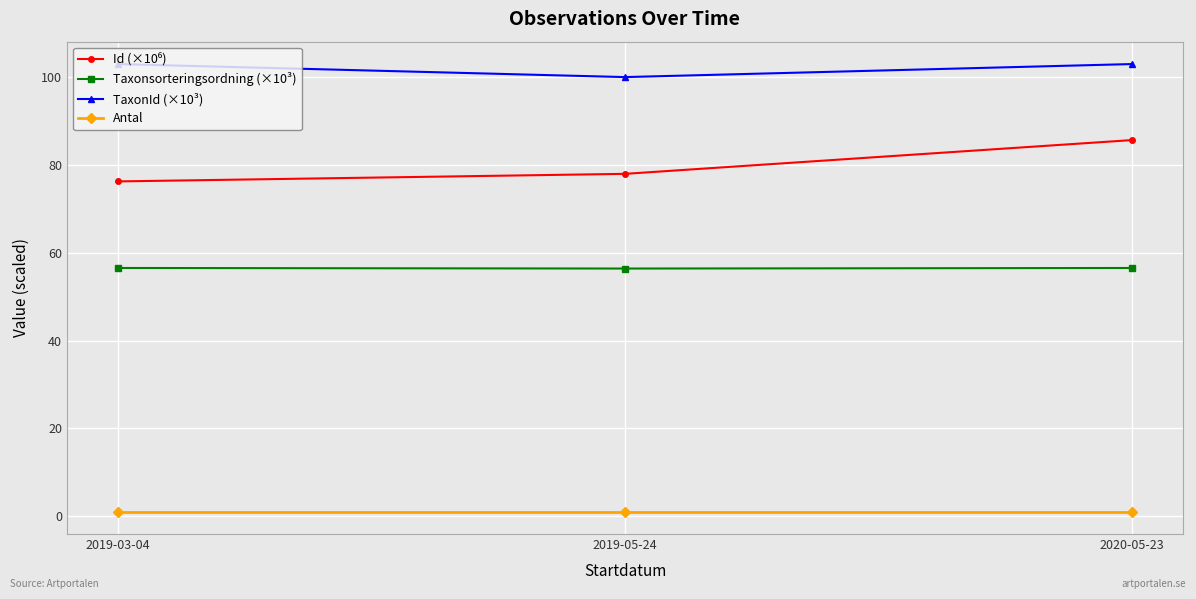

At which label does TaxonId (×10³) reach its minimum?

2019-05-24